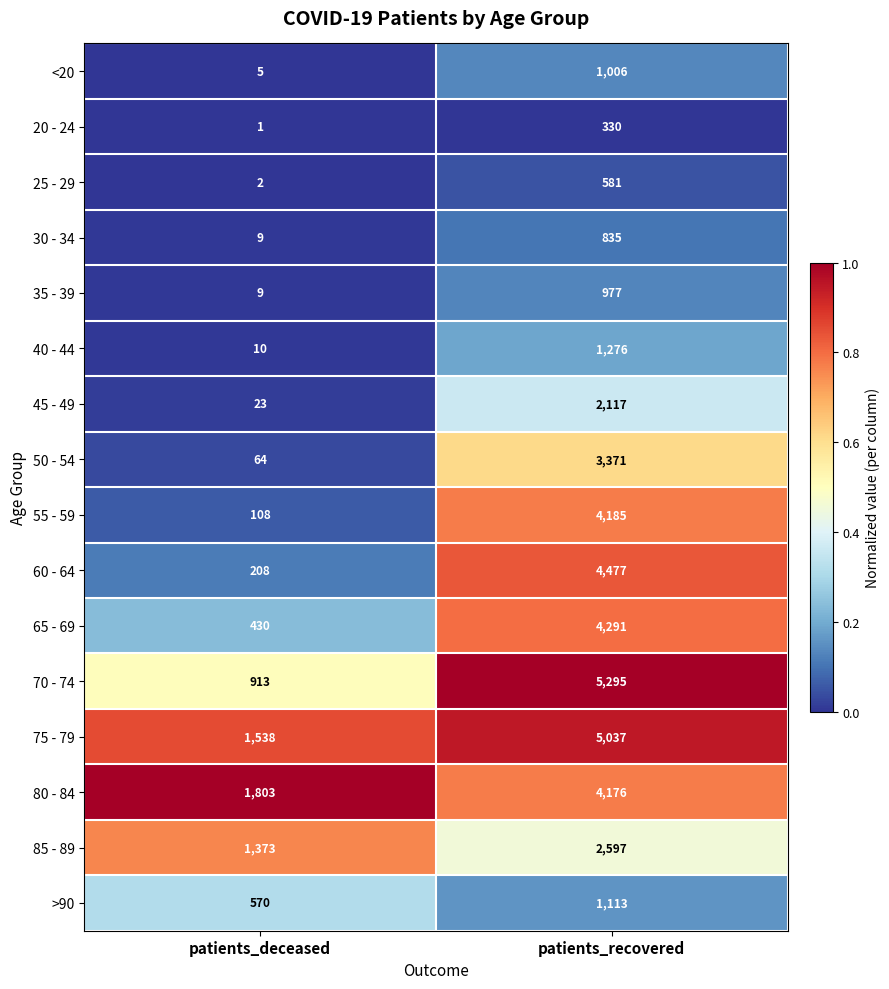

Which series has the largest total across all categories?

75 - 79